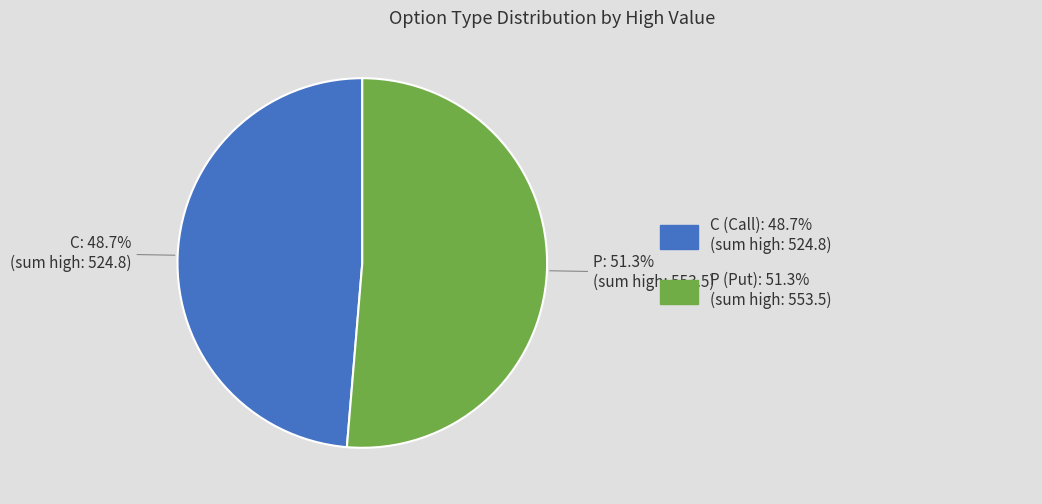

Does any single category account for the majority?

Yes